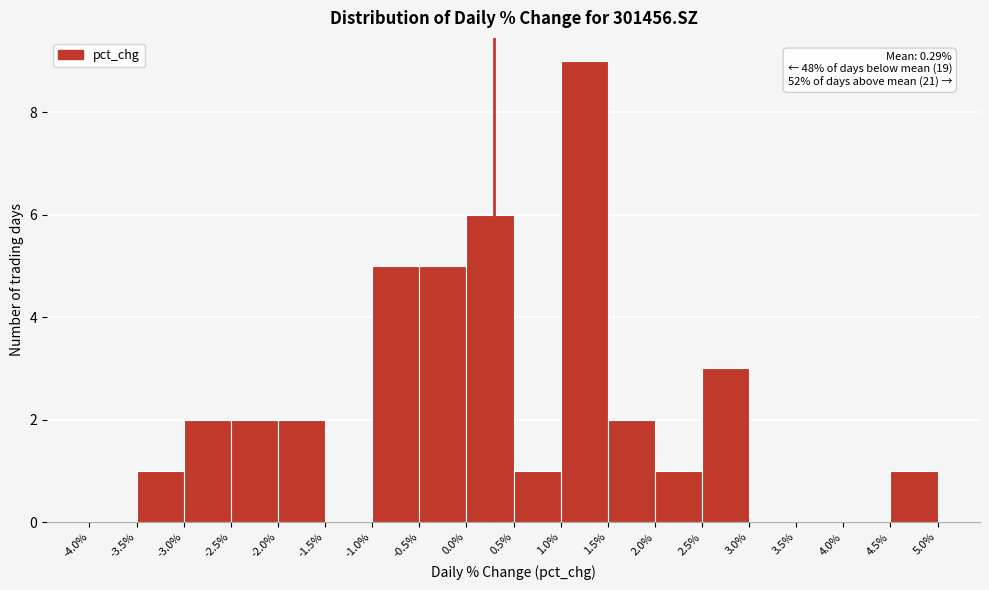

Over which range of the x-axis is the bar tallest?

1.0% to 1.5%